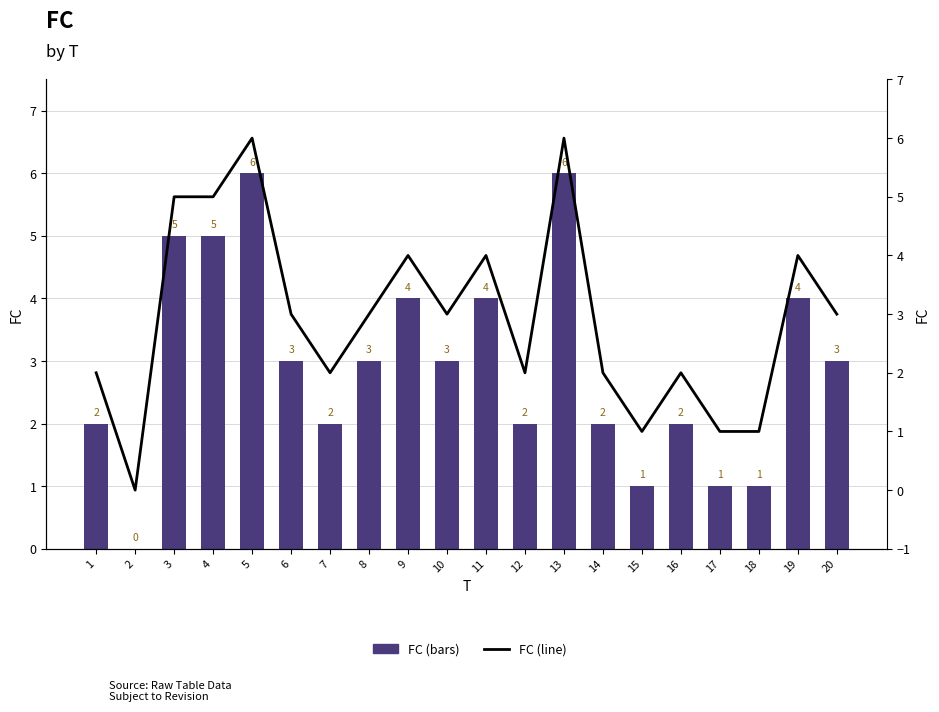

At which label does FC reach its minimum?

2